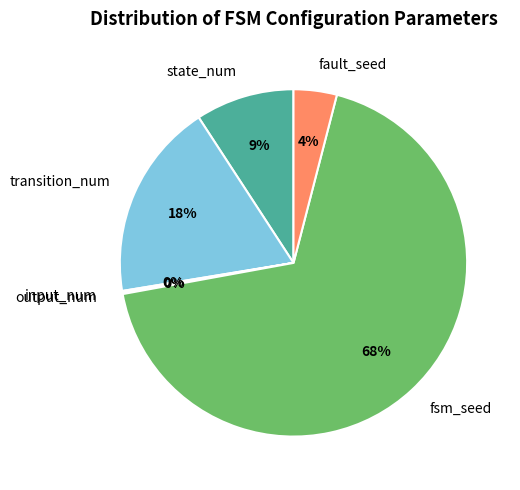

To the nearest percent, what portion does transition_num represent?

18%